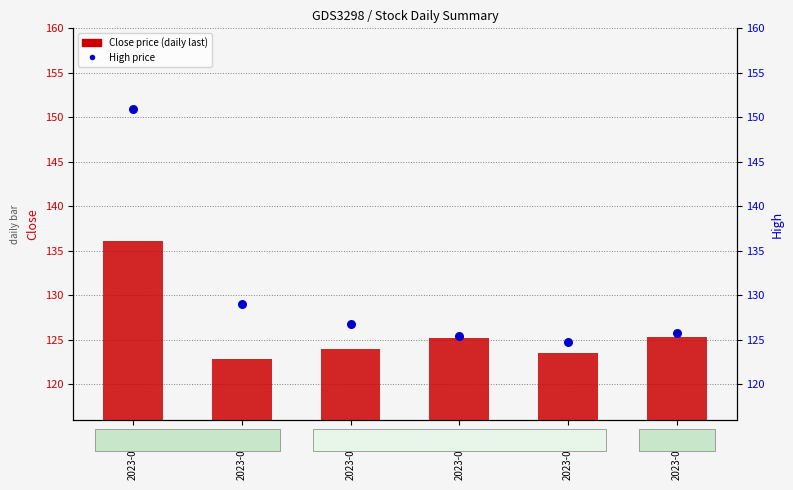

Is the value of Close price (daily last) at 2023-06-08 greater than the value of High price at 2023-06-08?

No